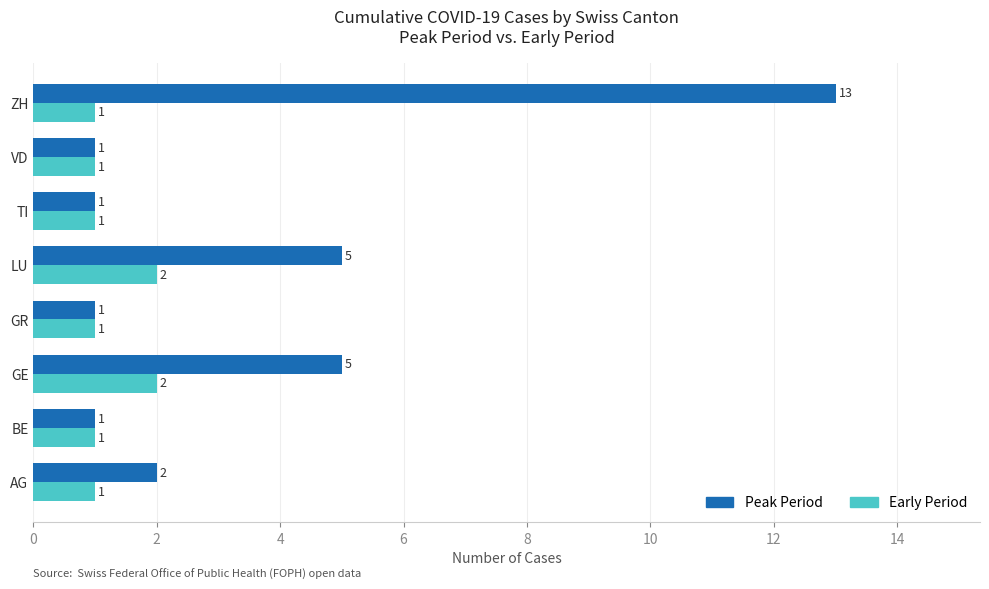

What is the sum of all Early Period values?

10